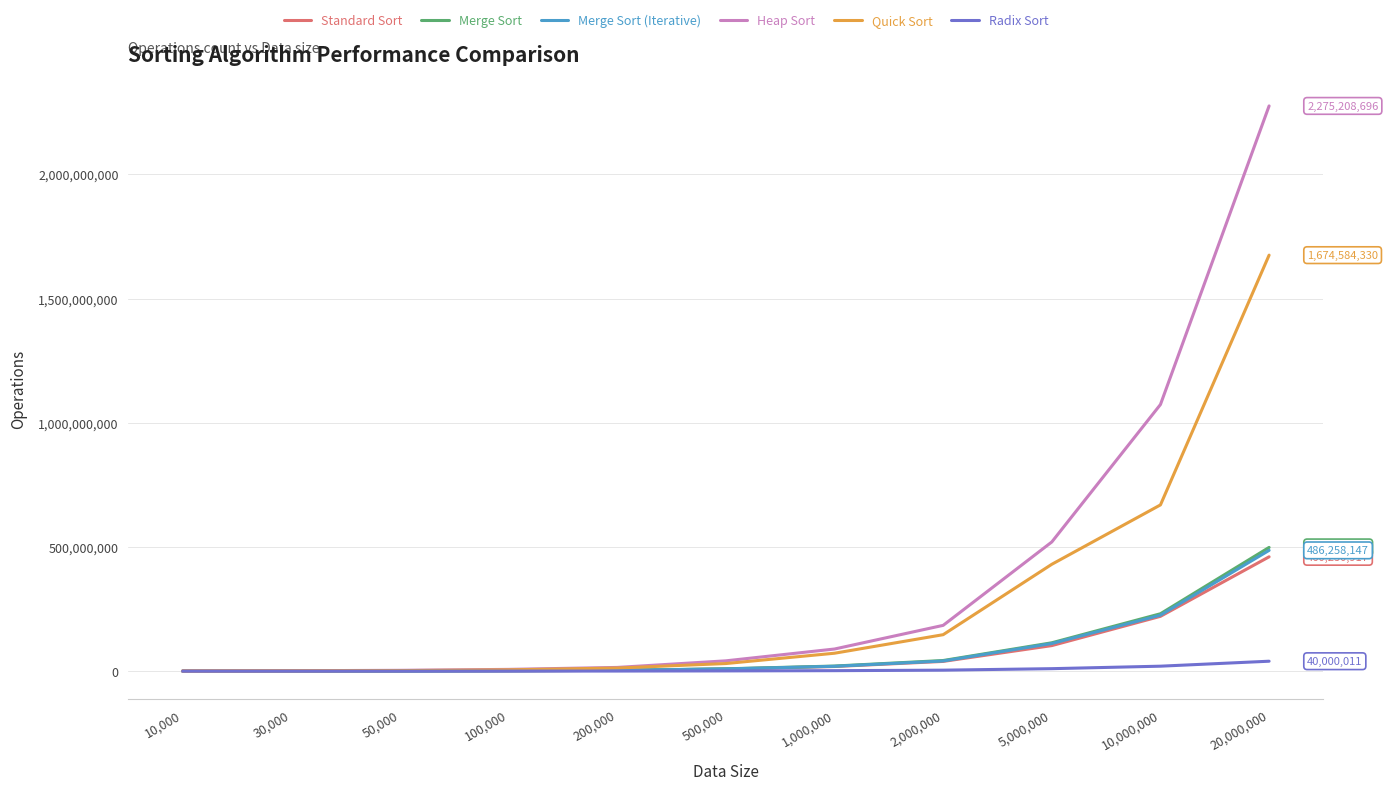

At which category is the sum across all series the highest?

20,000,000